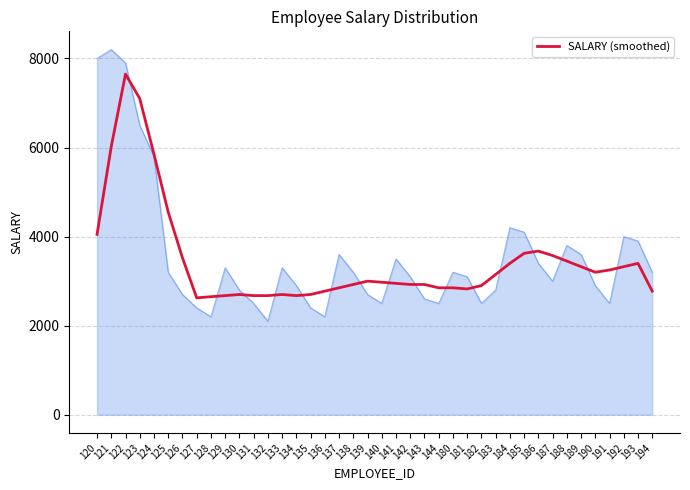

How many distinct data groups are displayed?

1